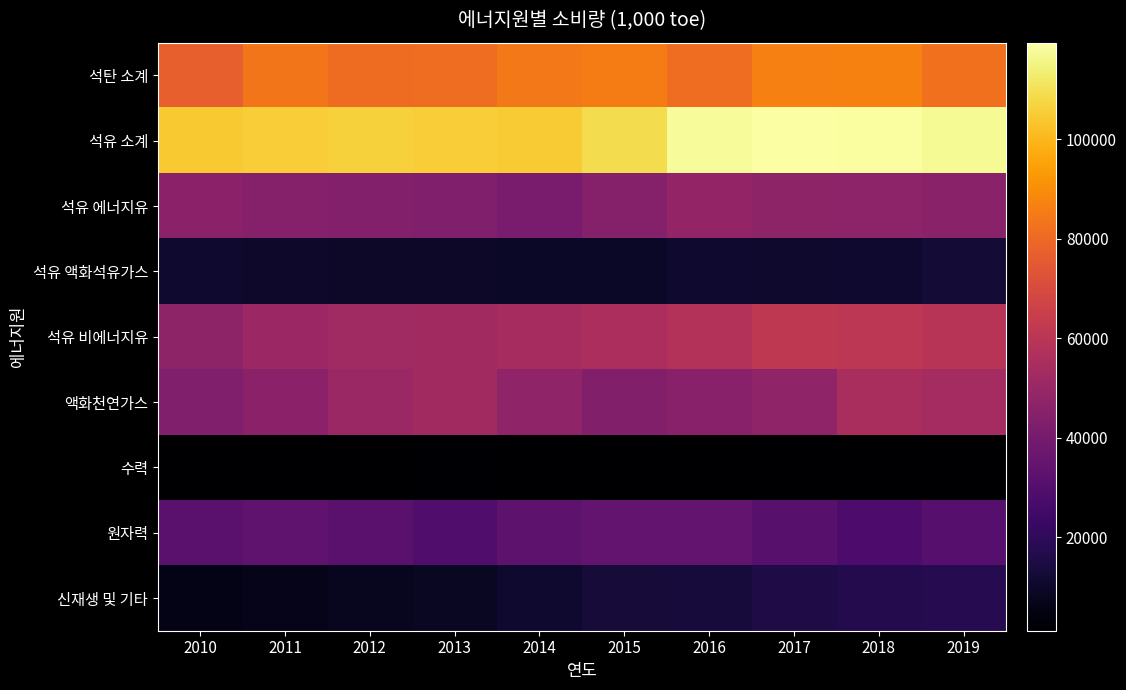

Reading right to left, what are all the values shown in this chart?

석탄 소계: 2019=82147	2018=86707	2017=86177	2016=81499	2015=85401	2014=84399	2013=81544	2012=80636	2011=83687	2010=77142
석유 소계: 2019=117314	2018=118521	2017=119401	2016=117605	2015=109090	2014=104644	2013=105515	2012=106134	2011=105459	2010=104500
석유 에너지유: 2019=45789	2018=46920	2017=47298	2016=48463	2015=44501	2014=41218	2013=43171	2012=43968	2011=44263	2010=46385
석유 액화석유가스: 2019=12386	2018=11160	2017=10729	2016=11166	2015=9303	2014=9343	2013=9701	2012=9912	2011=10303	2010=10925
석유 비에너지유: 2019=59140	2018=60442	2017=61374	2016=57977	2015=55287	2014=54083	2013=52643	2012=52254	2011=50893	2010=47190
액화천연가스: 2019=53534	2018=55225	2017=47536	2016=45518	2015=43603	2014=47773	2013=52523	2012=50185	2011=46284	2010=43008
수력: 2019=1331	2018=1549	2017=1490	2016=1400	2015=1223	2014=1650	2013=1771	2012=1615	2011=1684	2010=1392
원자력: 2019=31079	2018=28437	2017=31615	2016=34181	2015=34765	2014=33002	2013=29283	2012=31719	2011=33266	2010=31948
신재생 및 기타: 2019=17688	2018=17119	2017=15848	2016=13575	2015=12839	2014=10956	2013=8987	2012=8036	2011=6618	2010=6064